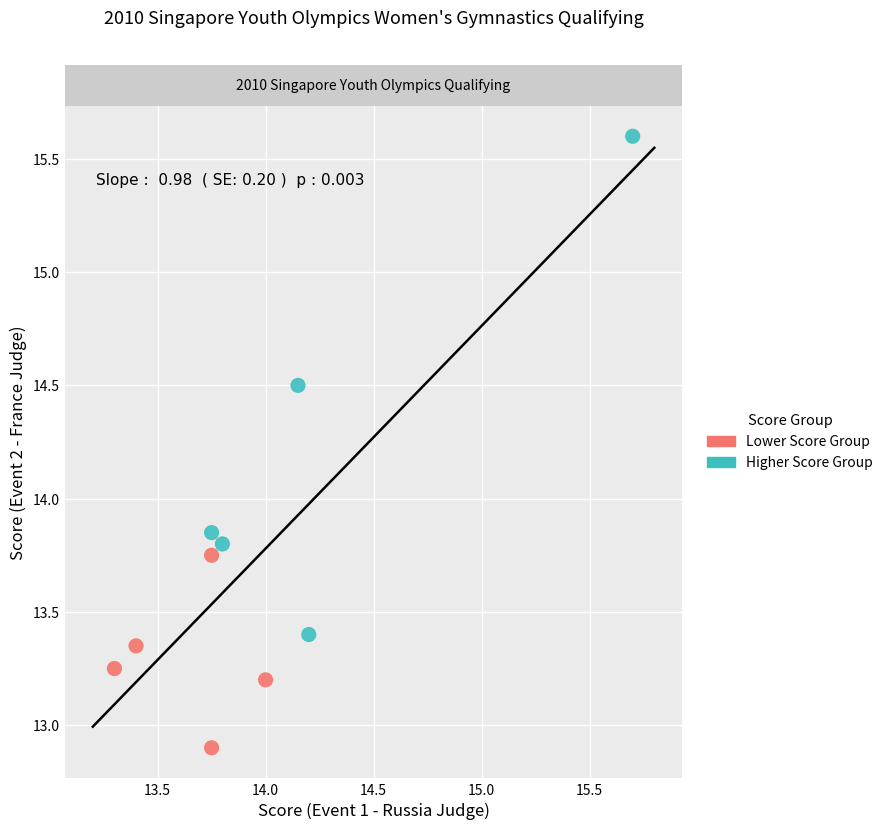

Which series contains the highest Y value?

Higher Score Group